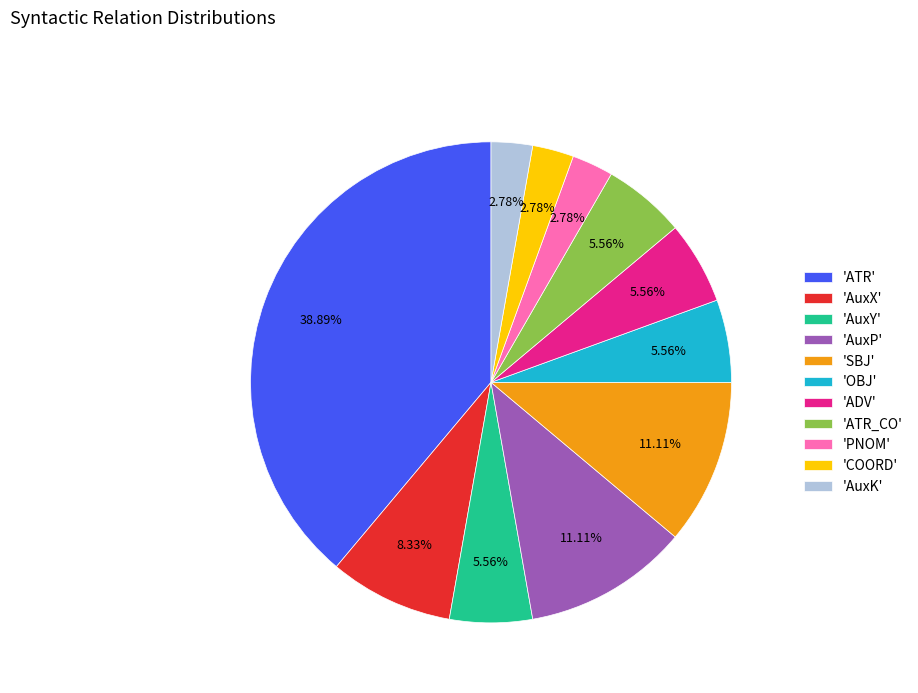

Which has a higher value, 'OBJ' or 'AuxK'?

'OBJ'